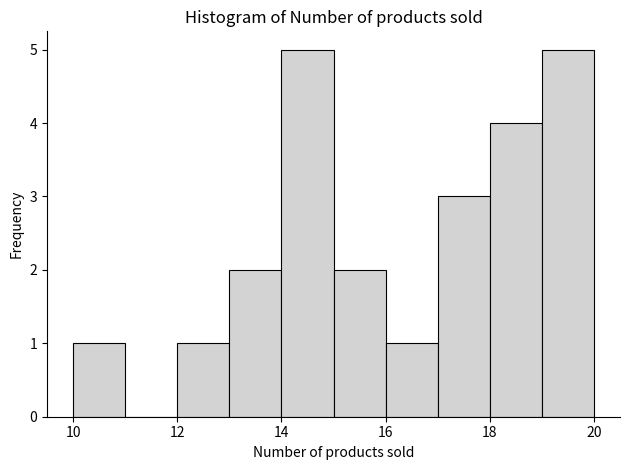

Reading left to right, list every bar in this chart as the range it spans on the x-axis followed by its height. The values are not printed on the chart, so give them approximately, as read against the axis.

10 to 11: 1
11 to 12: 0
12 to 13: 1
13 to 14: 2
14 to 15: 5
15 to 16: 2
16 to 17: 1
17 to 18: 3
18 to 19: 4
19 to 20: 5